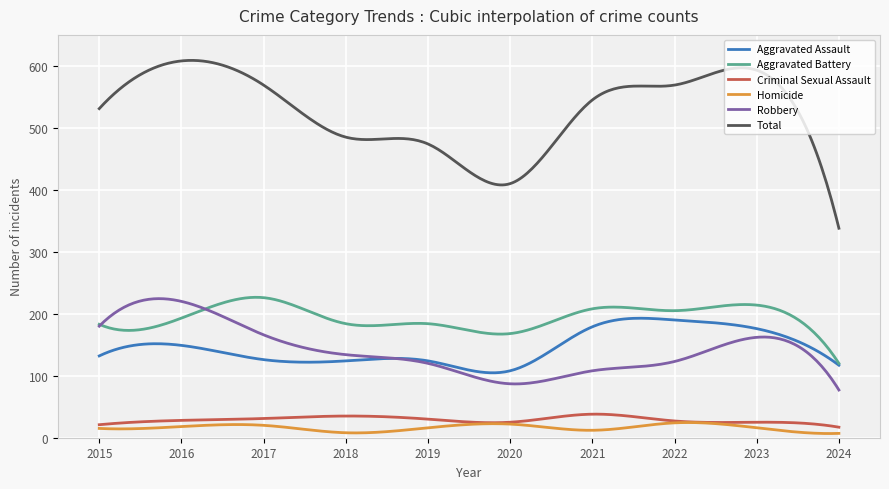

True or false: Criminal Sexual Assault and Aggravated Battery cross at least once.

False